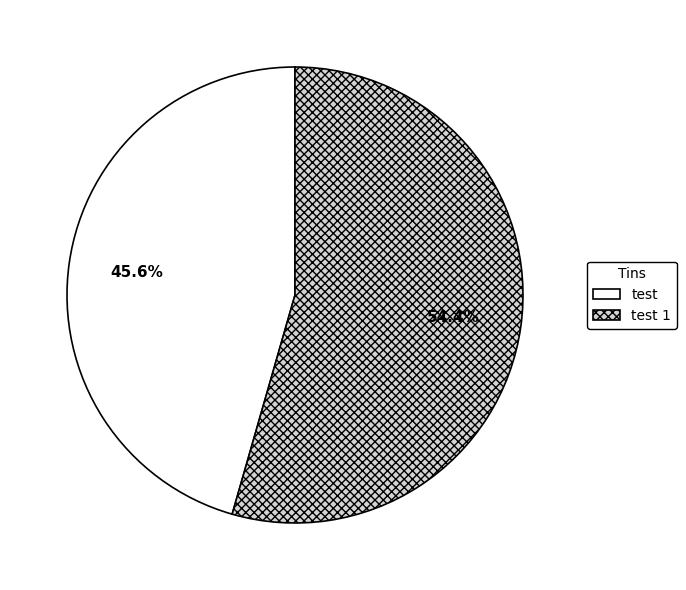

Which slice is the largest?

test 1